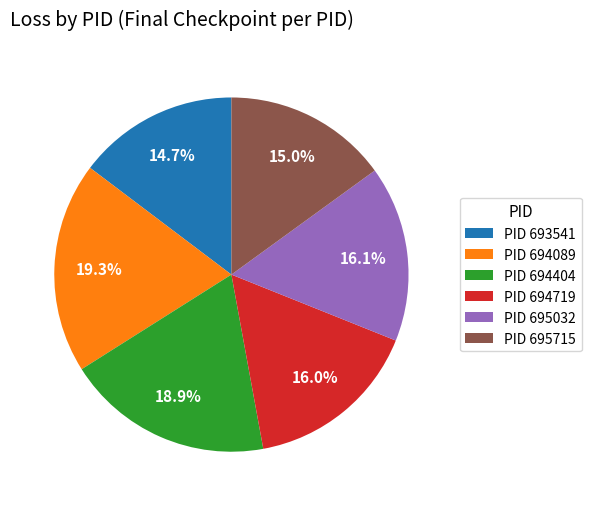

What is the ratio of the value at PID 694719 to the value at PID 693541?

1.1